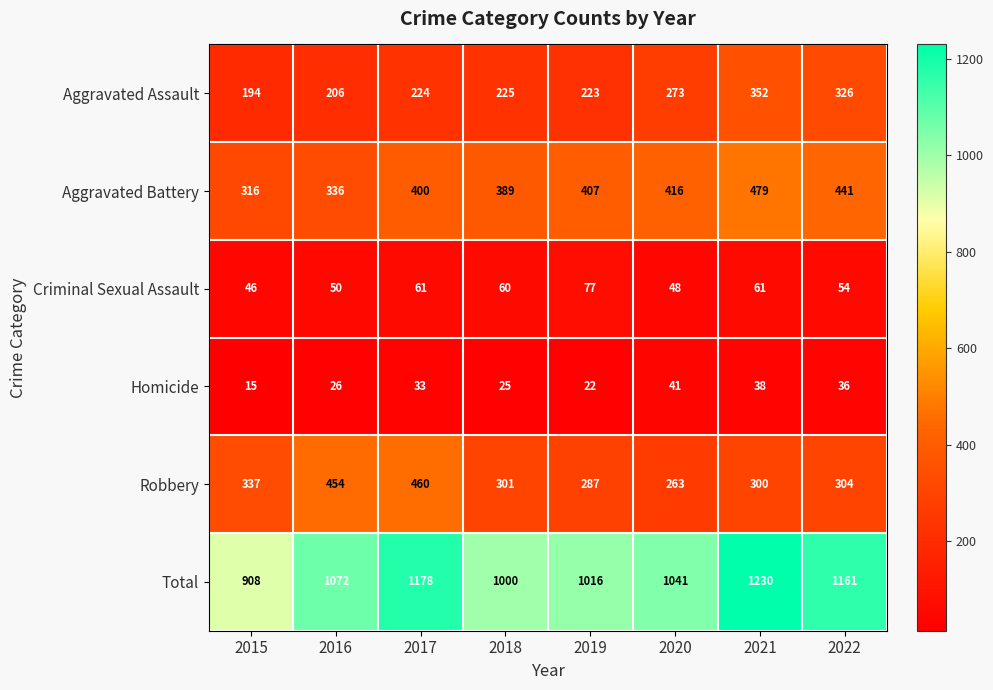

Rank the categories by Aggravated Battery value from highest to lowest.

2021, 2022, 2020, 2019, 2017, 2018, 2016, 2015